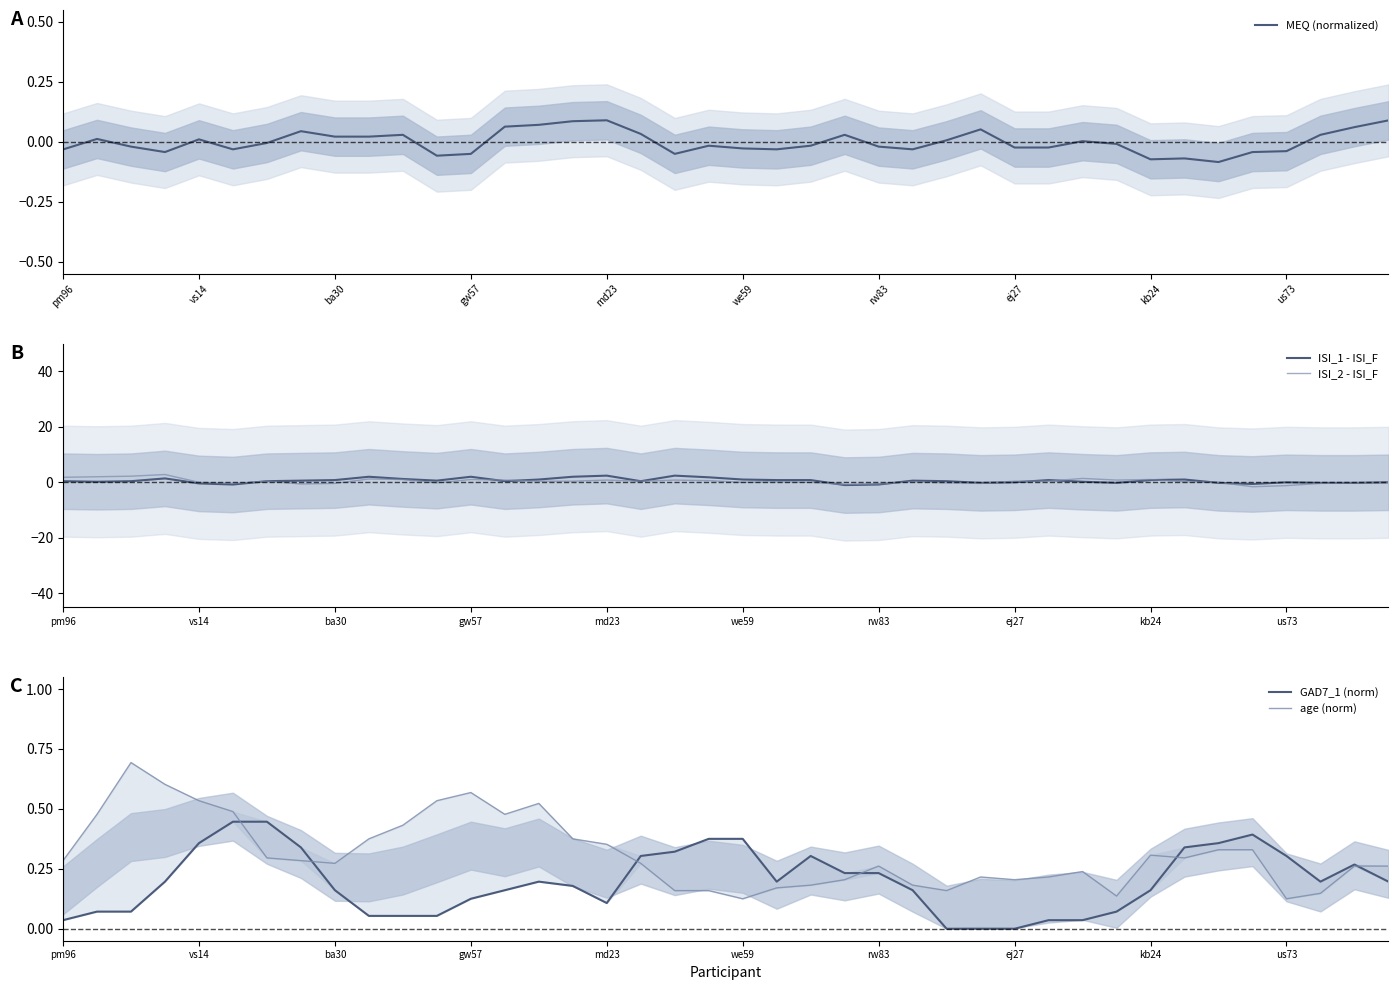

How many data points in ISI_1 - ISI_F are less than 0?

10